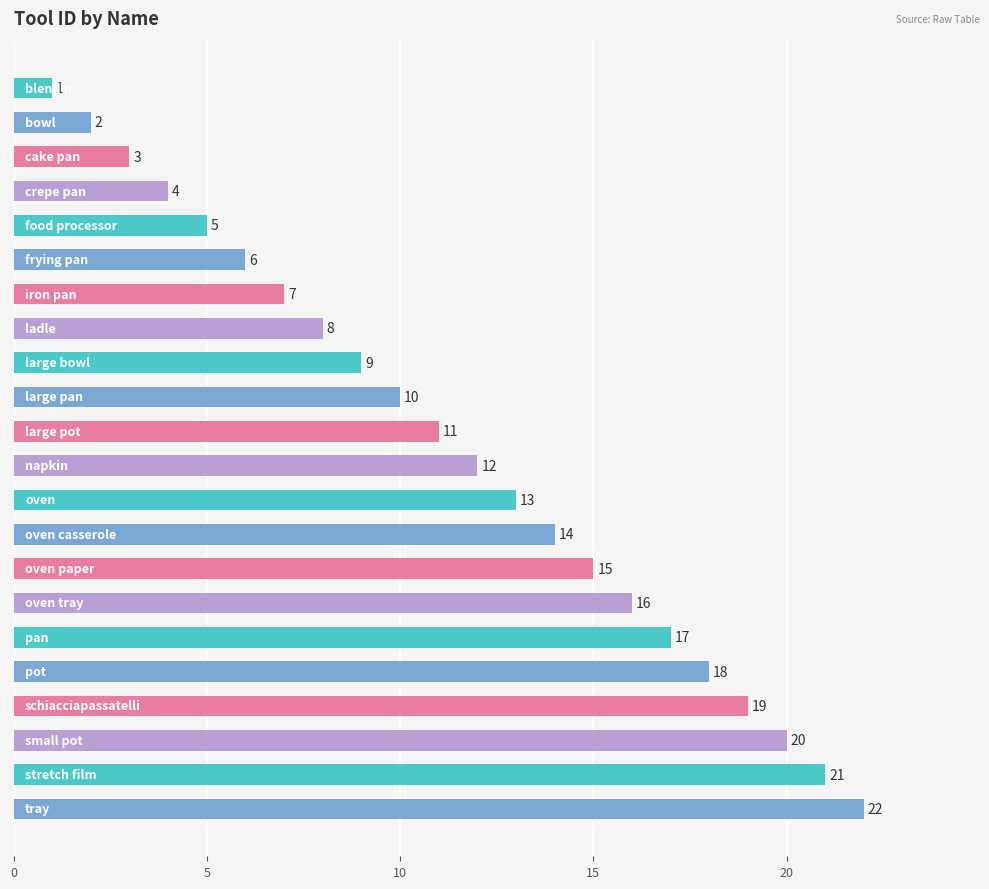

What is the average value?

12